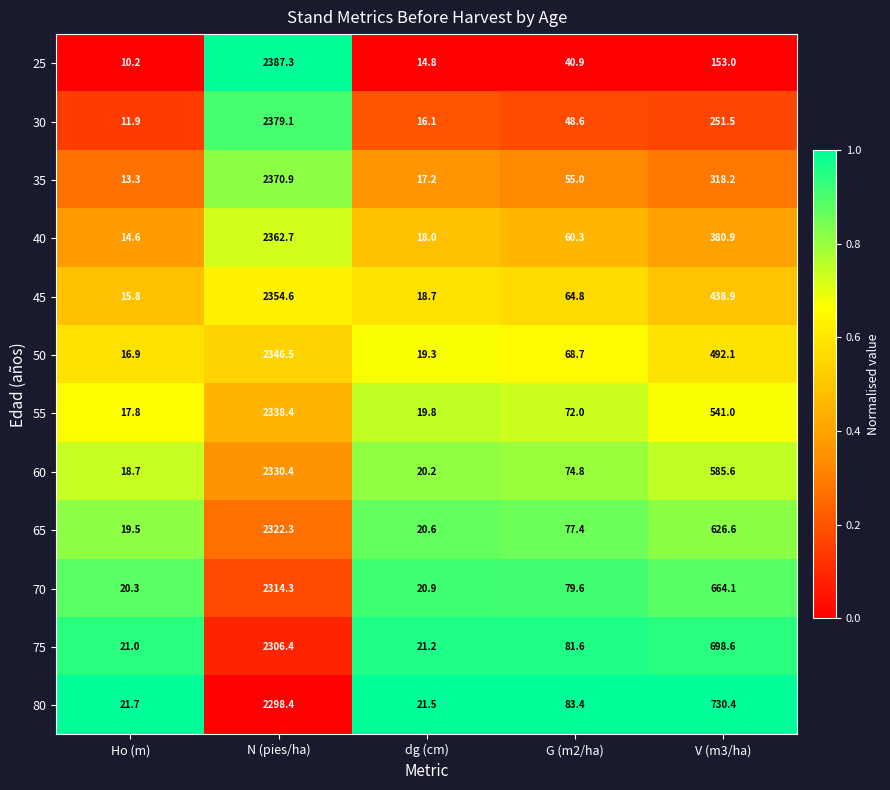

Which series has the largest total across all categories?

80